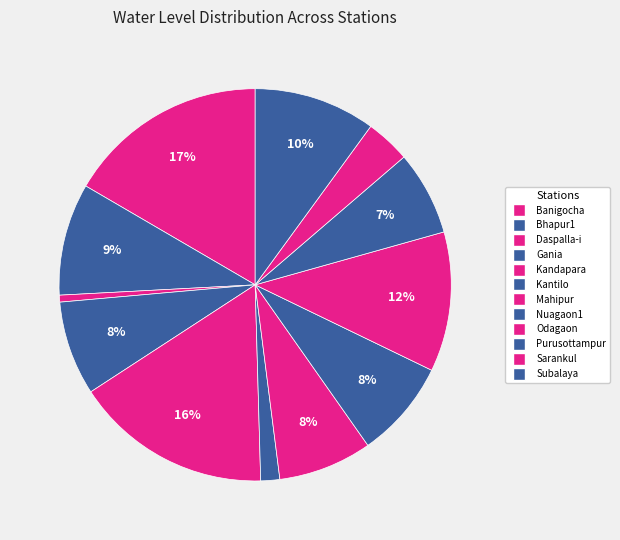

How many slices are in this pie chart?

12